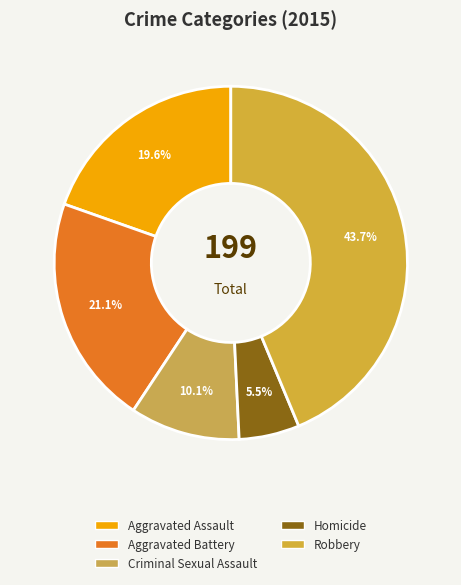

What portion of the pie excludes Robbery?

56.3%